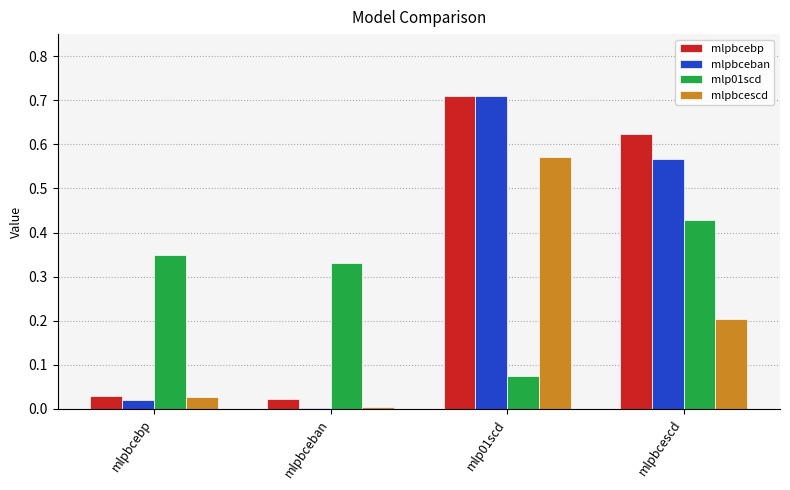

Does the chart contain stacked bars?

No